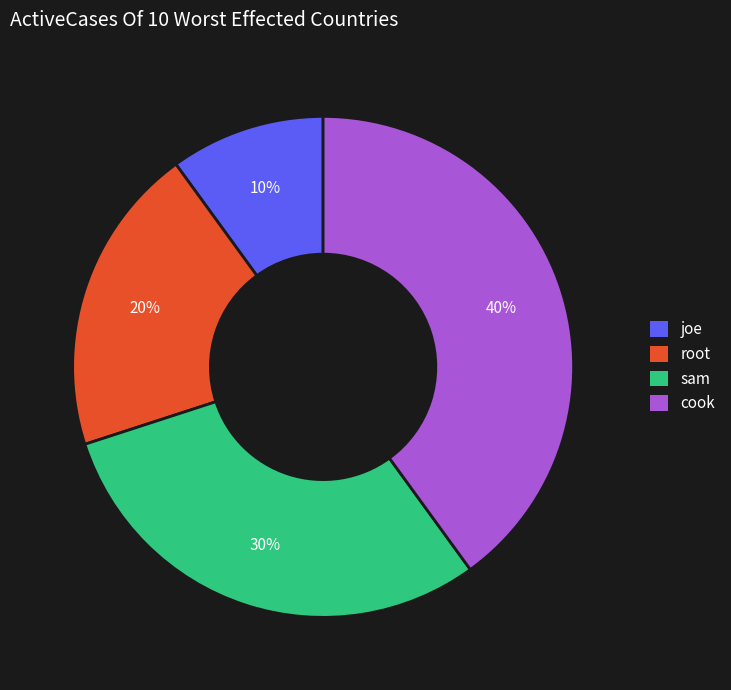

To the nearest percent, what percentage of the pie is cook?

40%